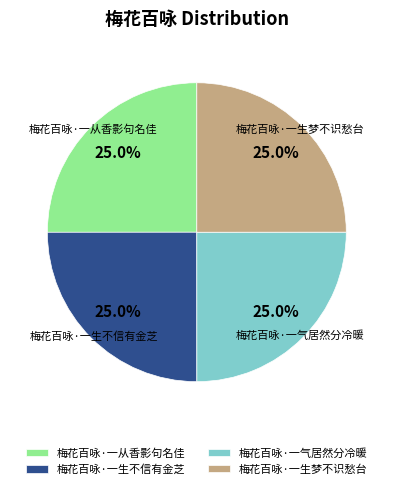

To the nearest percent, what is the combined percentage of 梅花百咏·一生梦不识愁台 and 梅花百咏·一从香影句名佳?

50%